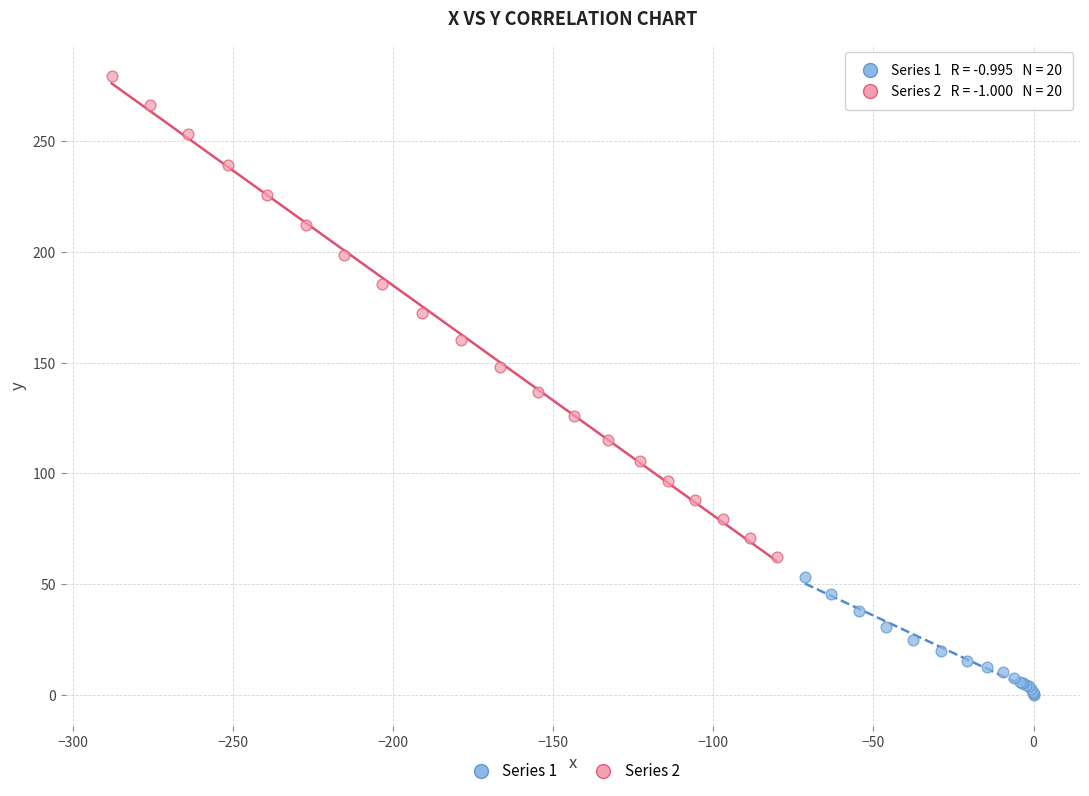

Which series has the widest spread of Y values?

Series 2